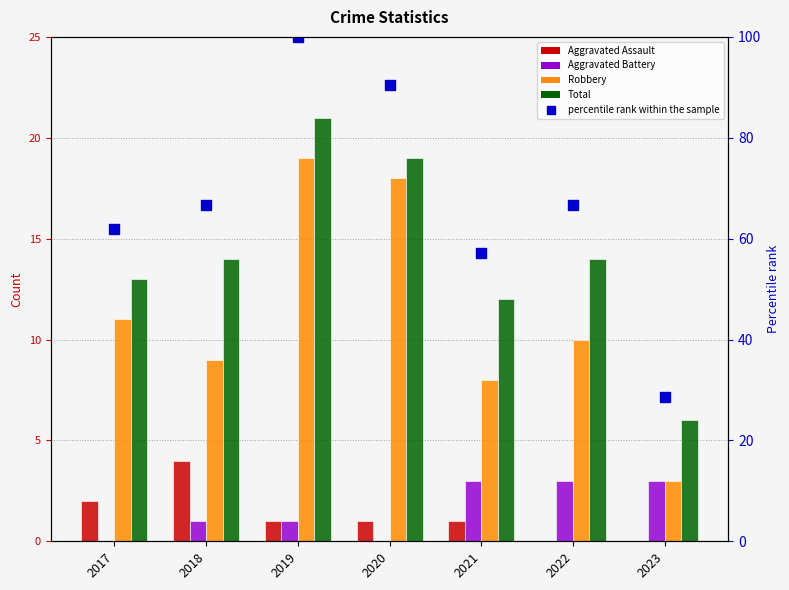

What is the average value of the Robbery series?

11.1